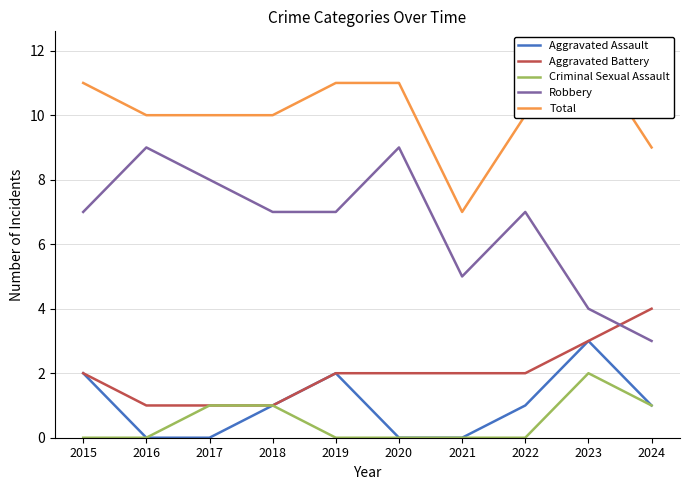

Is it true that Robbery equals 12 at 2018?

False